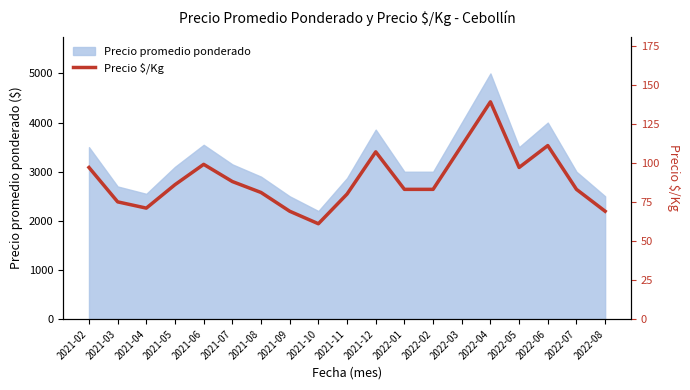

List the labels in order of value, smallest first.

2021-10, 2021-09, 2022-08, 2021-04, 2021-03, 2021-11, 2021-08, 2022-01, 2022-02, 2022-07, 2021-05, 2021-07, 2021-02, 2022-05, 2021-06, 2021-12, 2022-03, 2022-06, 2022-04